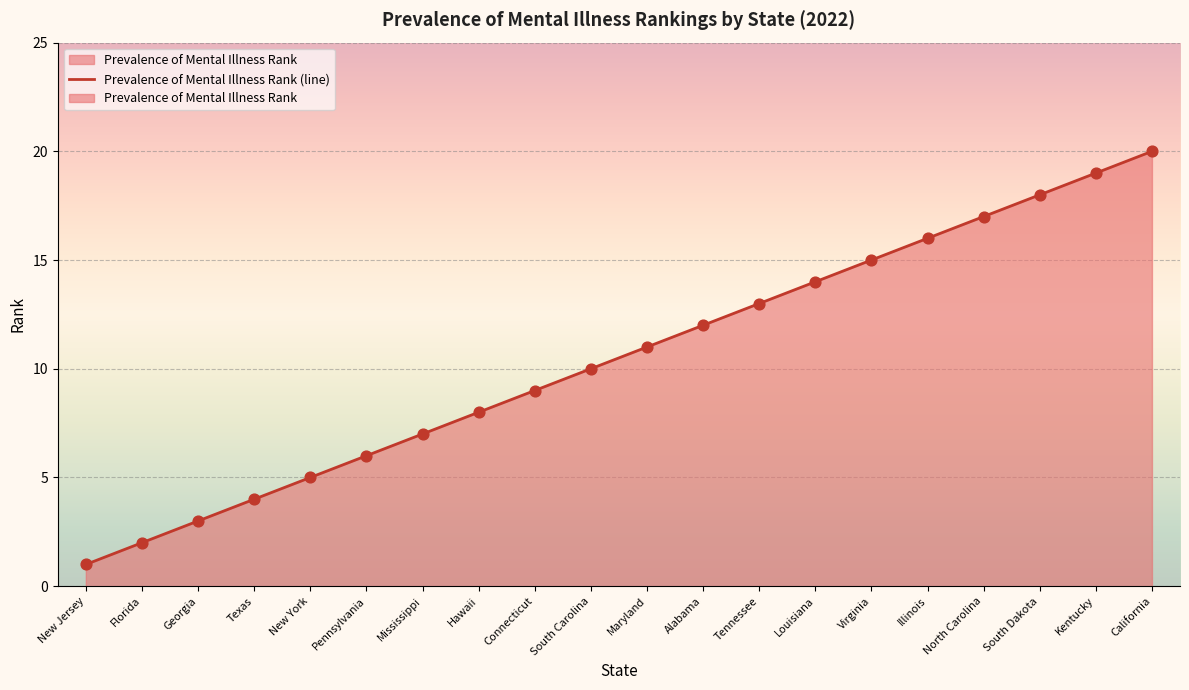

Between Alabama and New York, which is larger?

Alabama